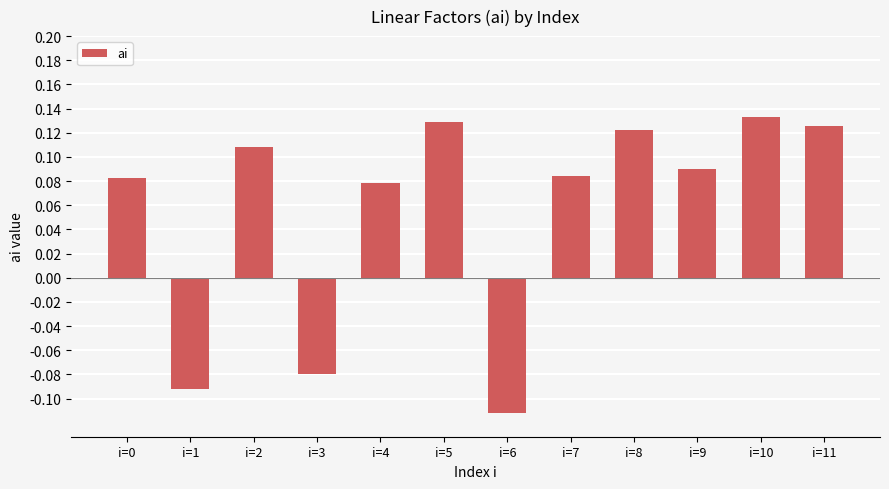

The value at i=5 is 0.2. True or false?

False